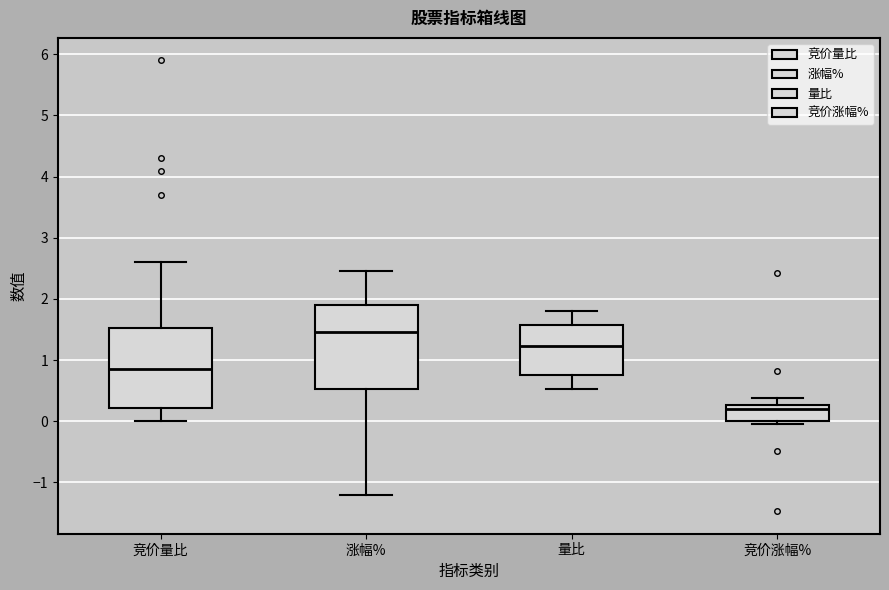

Reading left to right, transcribe this box plot: for each box, give where its median line is, the range the box spans, and where its two whiskers end, as read against the y-axis. The values are not printed on the chart, so give them approximately, as read against the axis.

竞价量比: median 0.9, box 0.2 to 1.5, whiskers 0.0 to 2.6
涨幅%: median 1.5, box 0.5 to 1.9, whiskers -1.2 to 2.5
量比: median 1.2, box 0.8 to 1.6, whiskers 0.5 to 1.8
竞价涨幅%: median 0.2, box 0.0 to 0.3, whiskers 0.0 (just below the box's lower edge) to 0.4